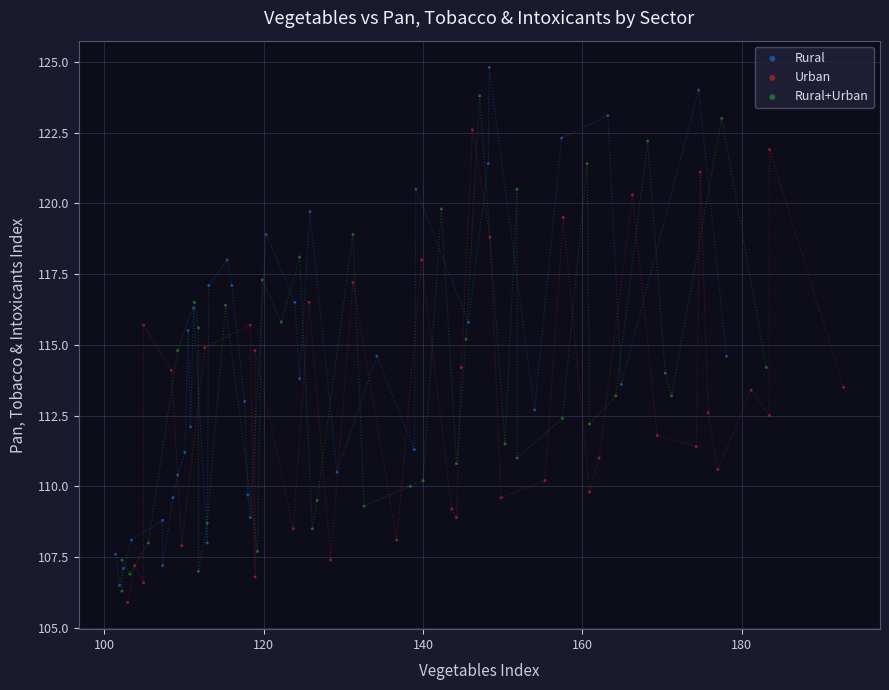

Which series has the widest spread of Y values?

Rural